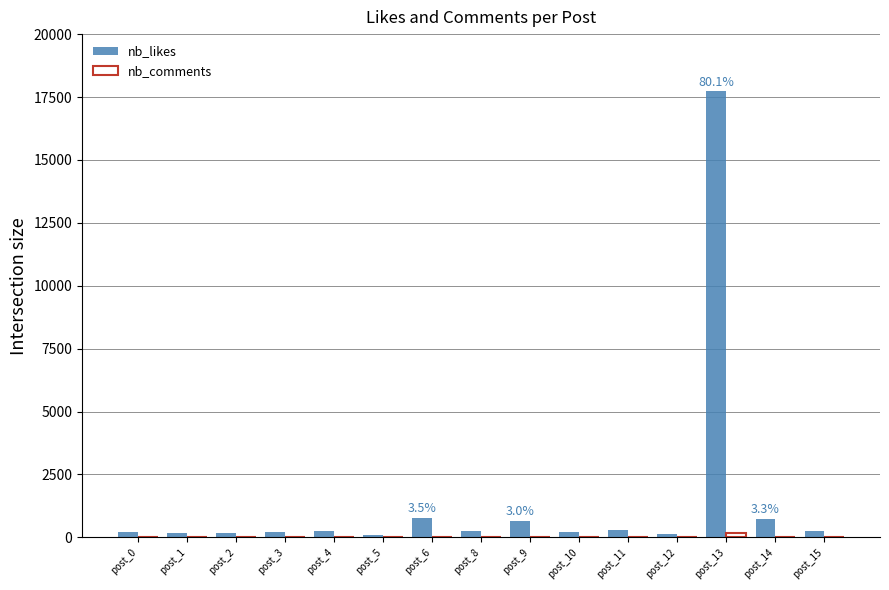

Count the number of categories in the chart.

15